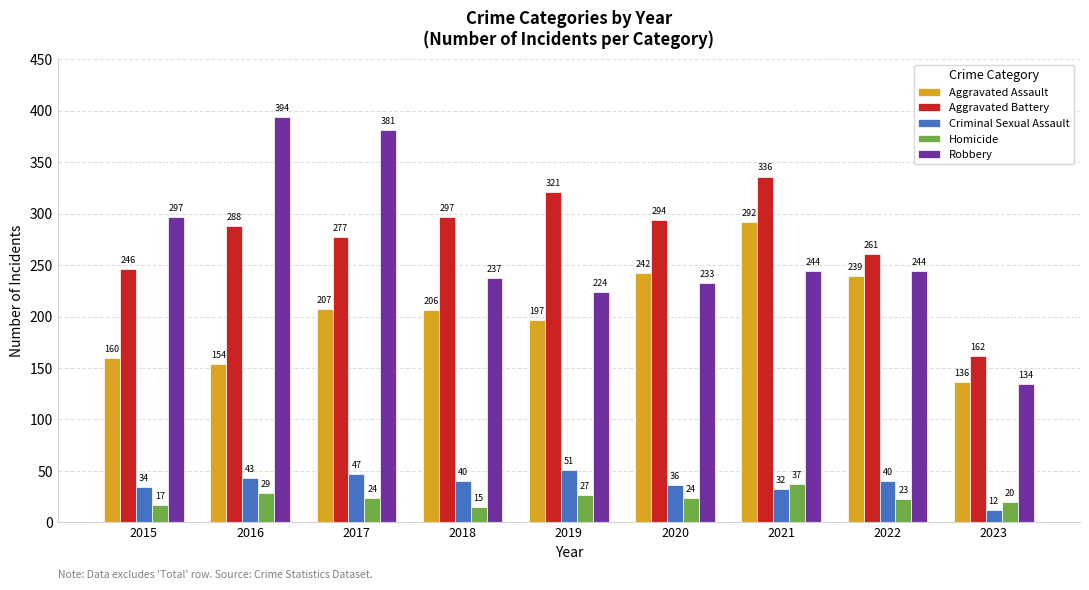

Which series changed the most between 2019 and 2020?

Aggravated Assault